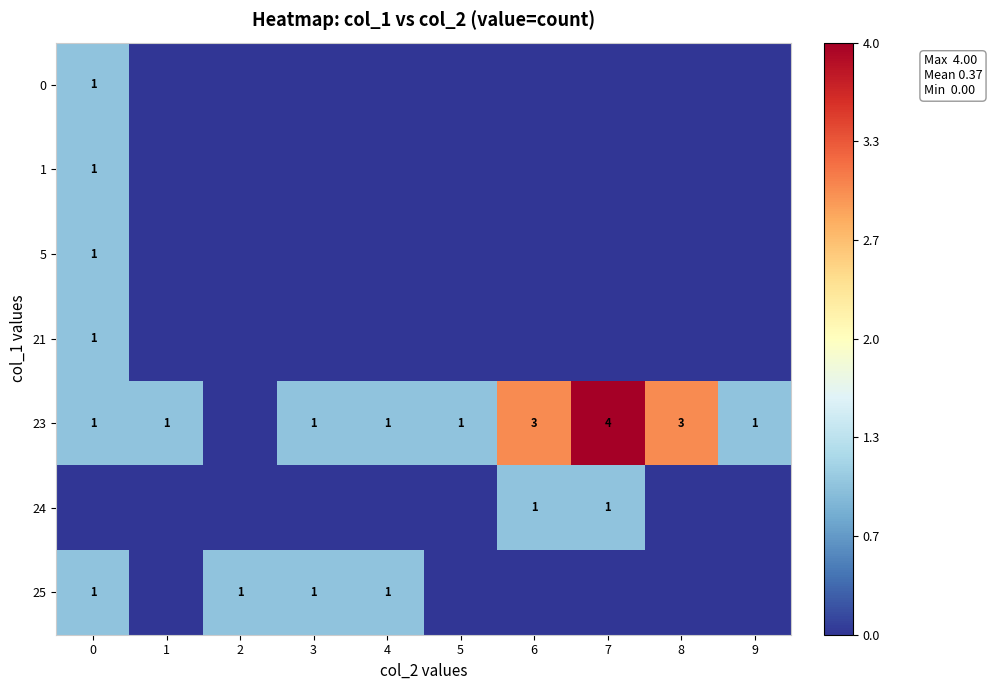

The 24 series shows 1 at 6. True or false?

True